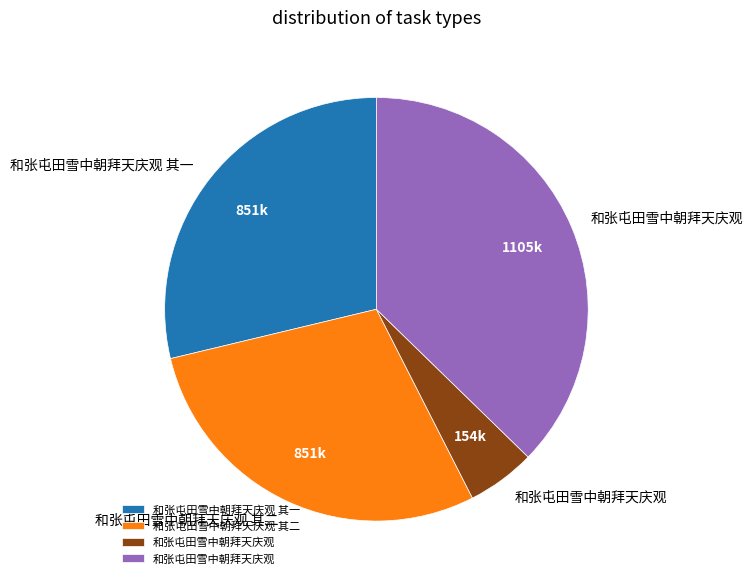

Does any single category account for the majority?

No